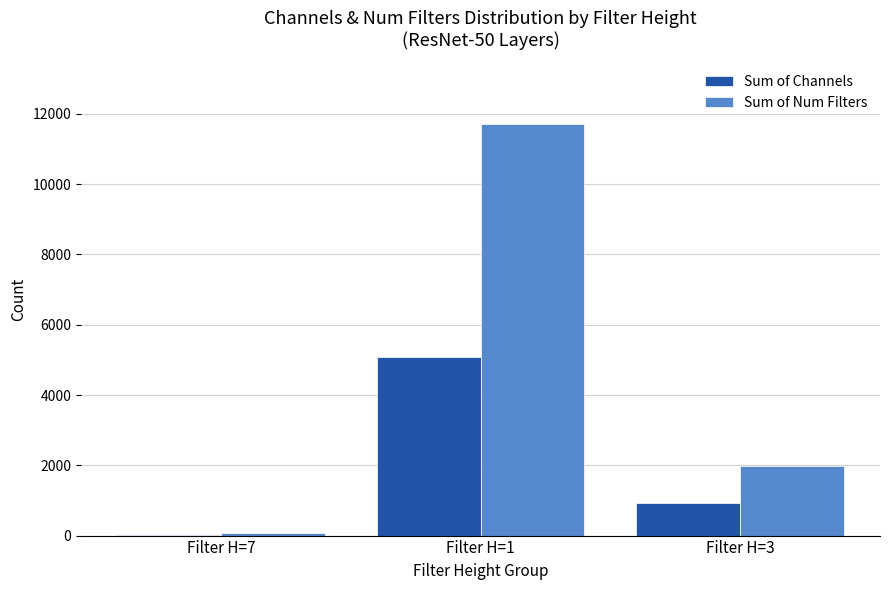

Is the value of Sum of Num Filters at Filter H=7 greater than the value of Sum of Channels at Filter H=3?

No